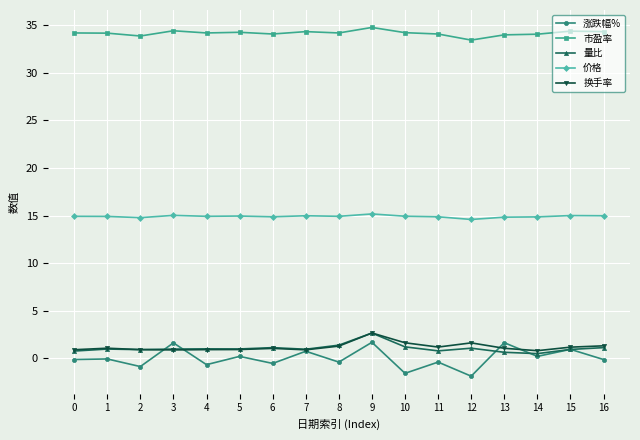

At how many categories does at least one series exceed 9?

17